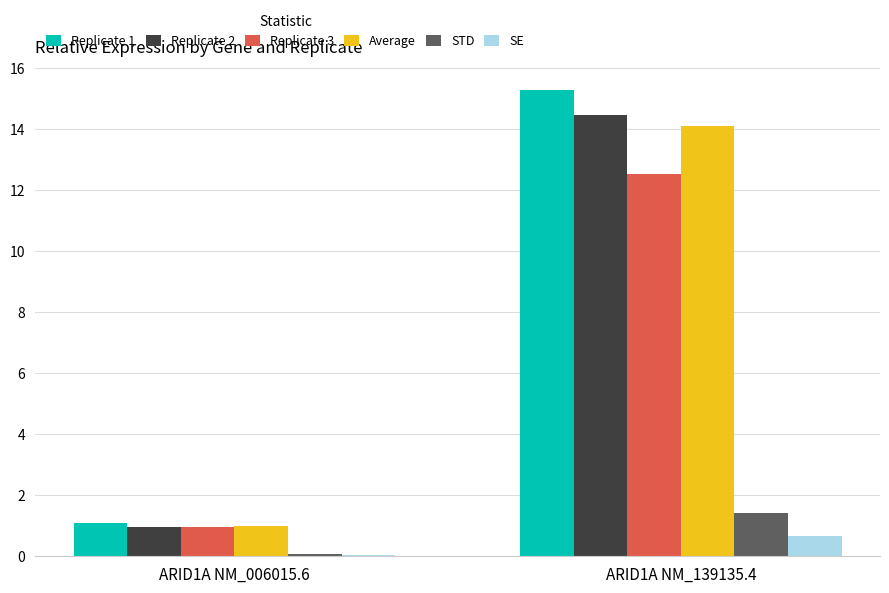

At which category is the sum across all series the highest?

ARID1A NM_139135.4